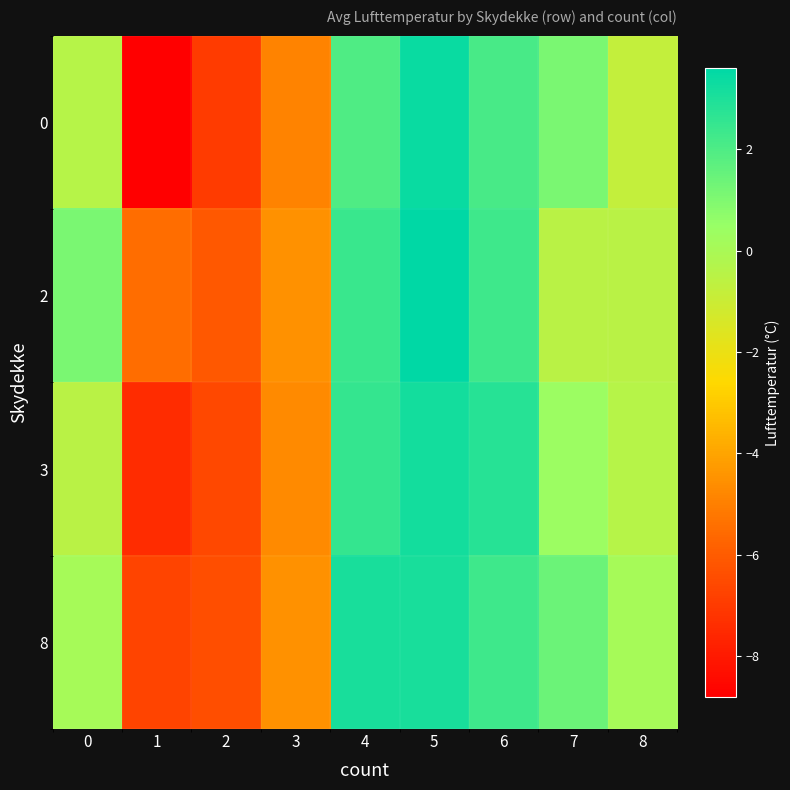

At 8, list the series in order from largest to smallest.

8, 3, 2, 0